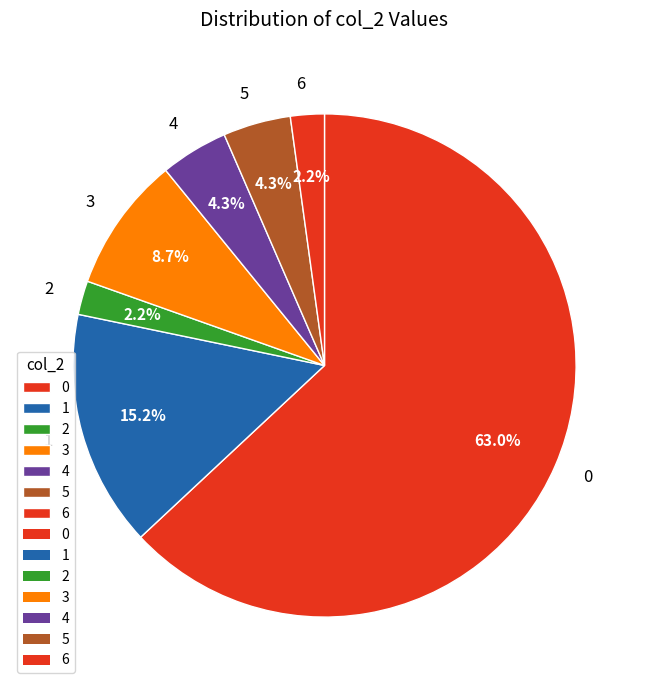

To the nearest percent, what is the difference between the 0 and 4 slice percentages?

59%